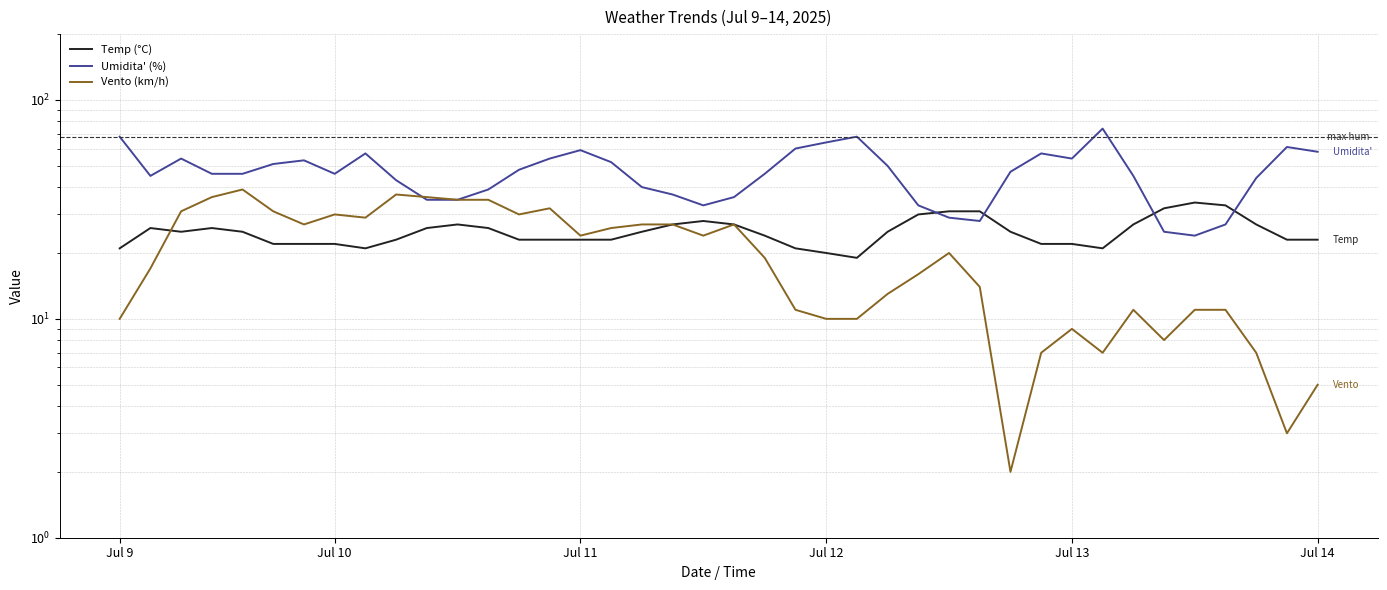

Reading right to left, what are all the values shown in this chart?

Temp (°C): 23	23	27	33	34	32	27	21	22	22	25	31	31	30	25	19	20	21	24	27	28	27	25	23	23	23	23	26	27	26	23	21	22	22	22	25	26	25	26	21
Umidita' (%): 58	61	44	27	24	25	45	74	54	57	47	28	29	33	50	68	64	60	46	36	33	37	40	52	59	54	48	39	35	35	43	57	46	53	51	46	46	54	45	68
Vento (km/h): 5	3	7	11	11	8	11	7	9	7	2	14	20	16	13	10	10	11	19	27	24	27	27	26	24	32	30	35	35	36	37	29	30	27	31	39	36	31	17	10